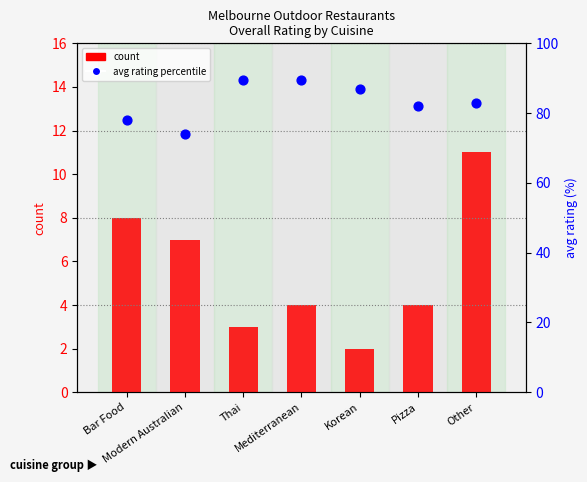

At how many categories does at least one series exceed 50?

7